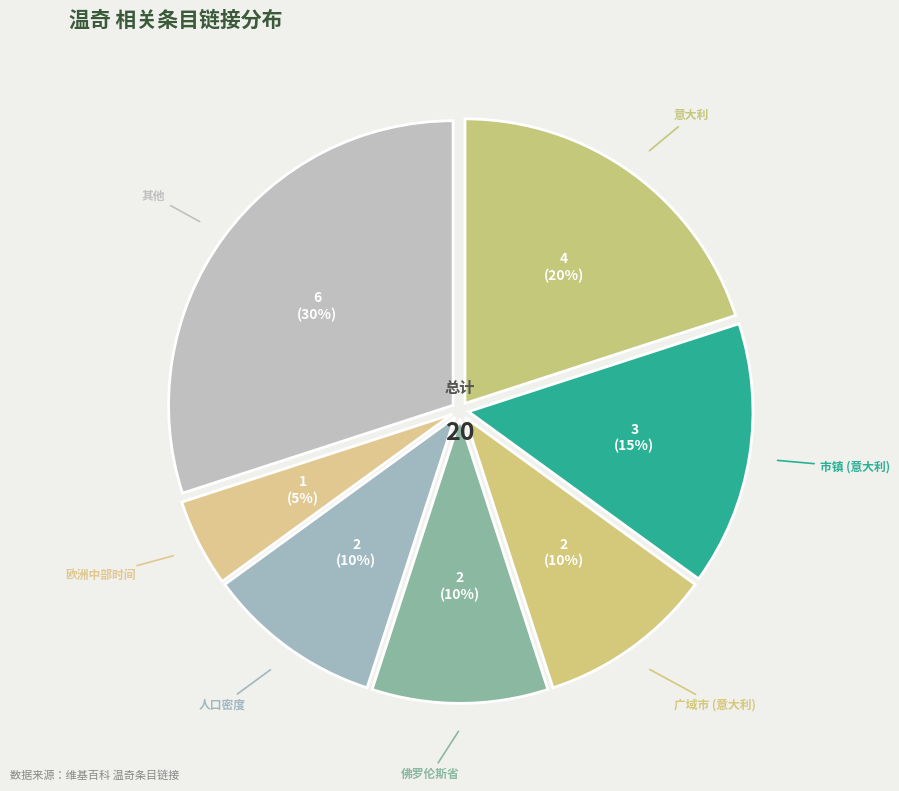

How many segments does this pie chart have?

7